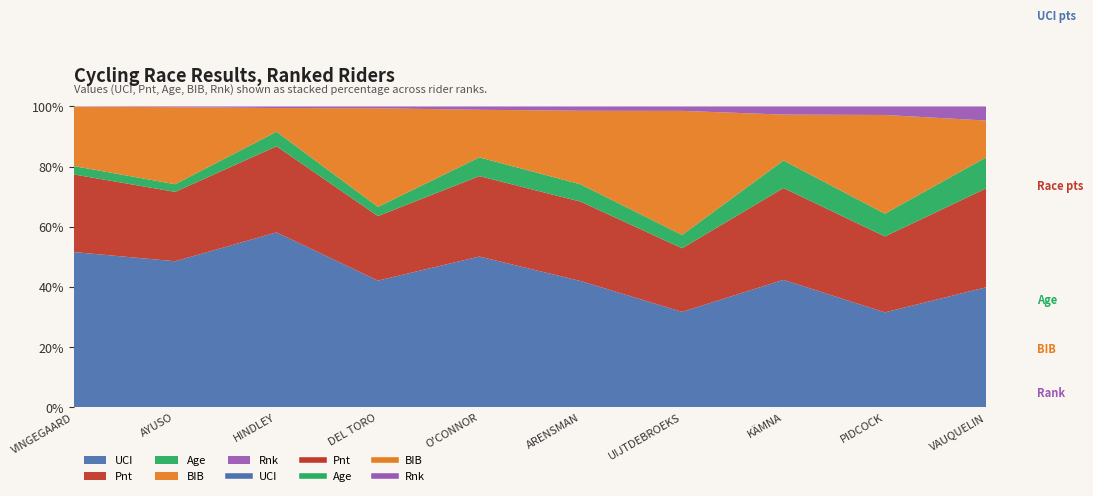

Which series has the largest total across all categories?

UCI